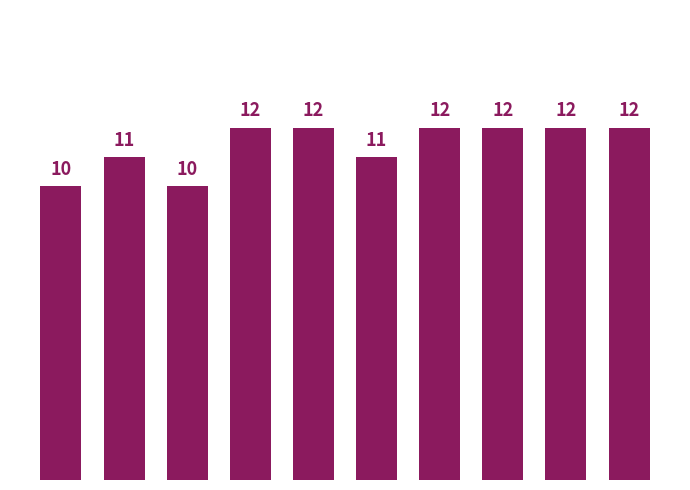

Which category has the lowest value across all series?

2012